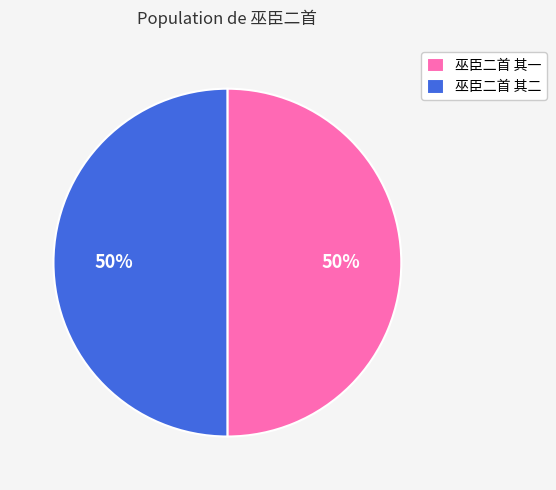

To the nearest percent, what is the average slice percentage?

50%